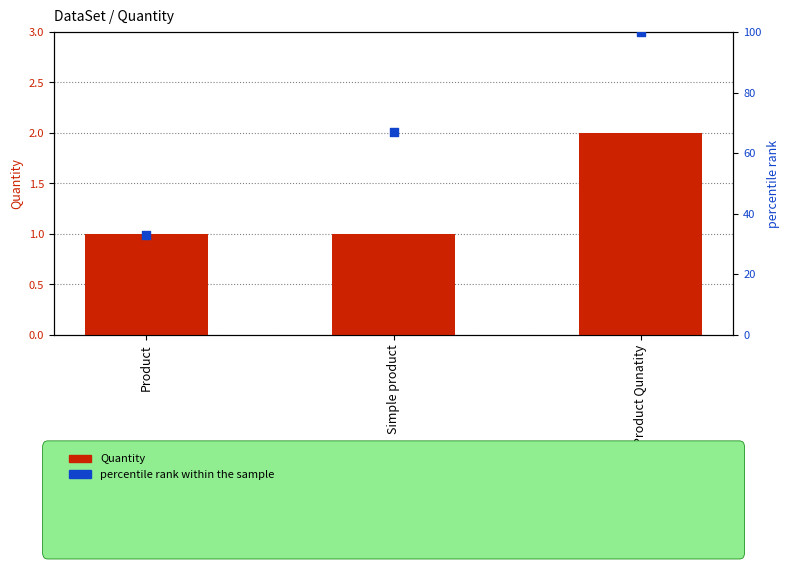

At how many categories does at least one series exceed 87?

1